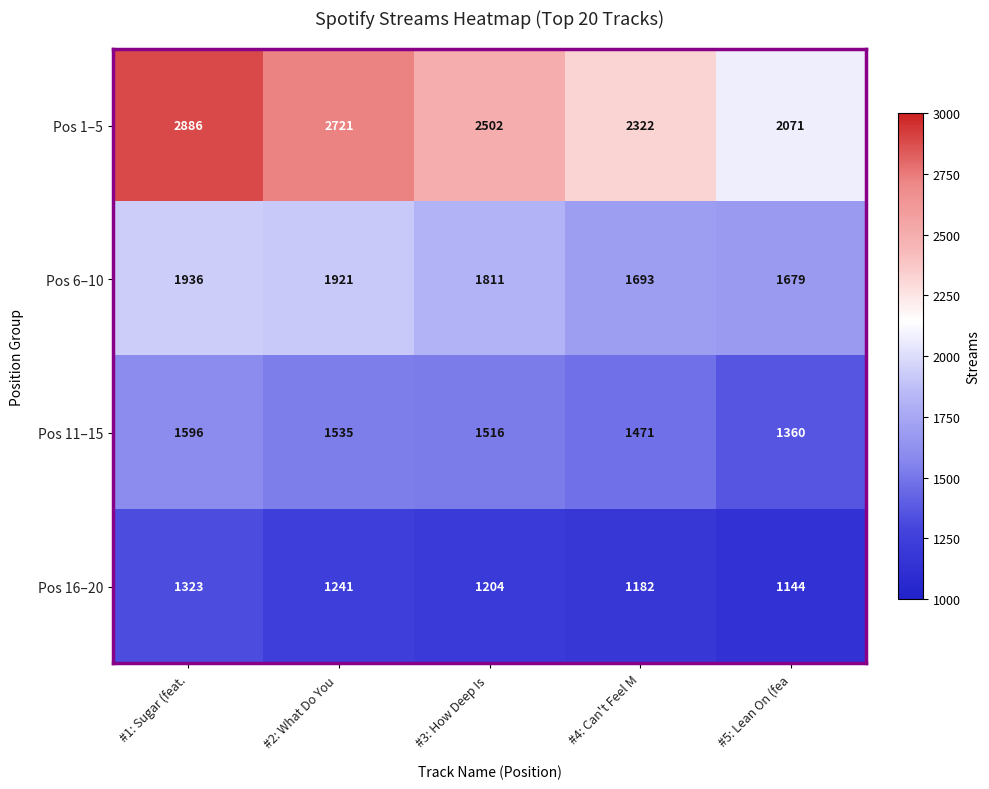

Which series has the largest total across all categories?

Pos 1–5